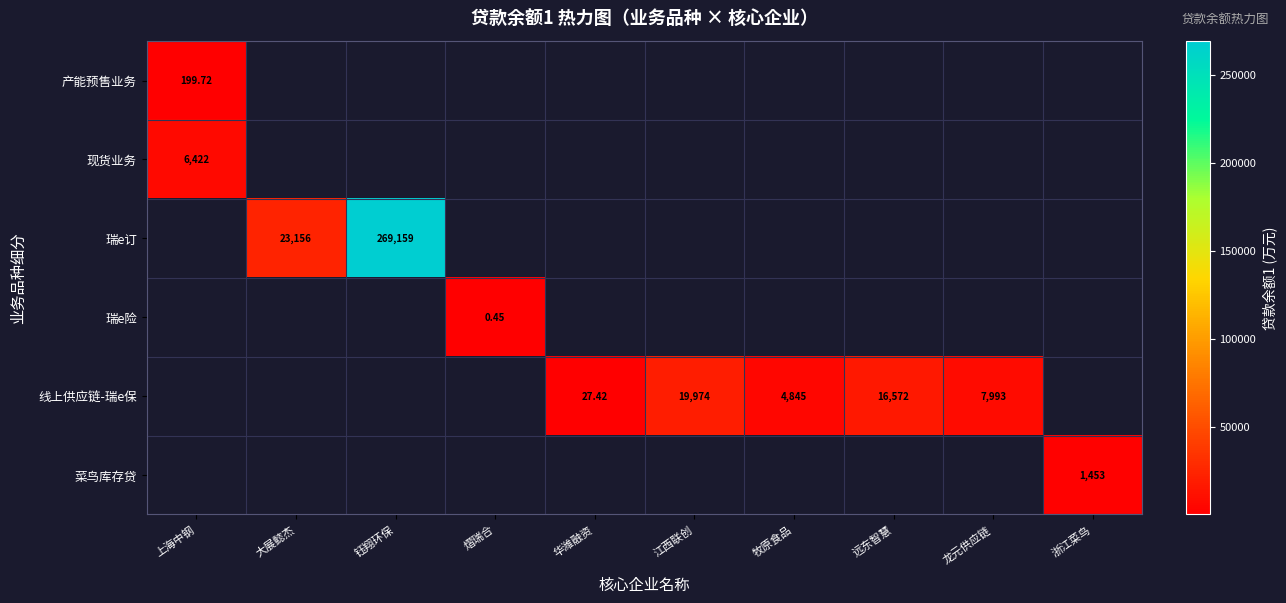

At which label does 产能预售业务 reach its minimum?

上海中钢